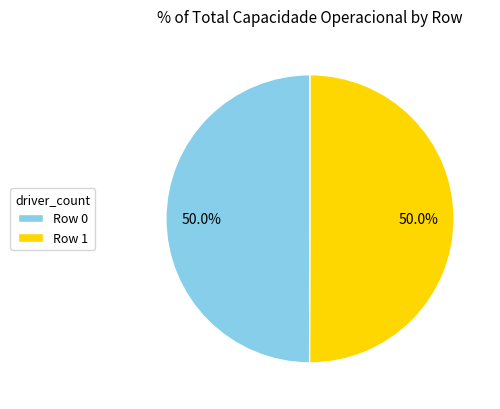

To the nearest percent, what portion does Row 0 represent?

50%